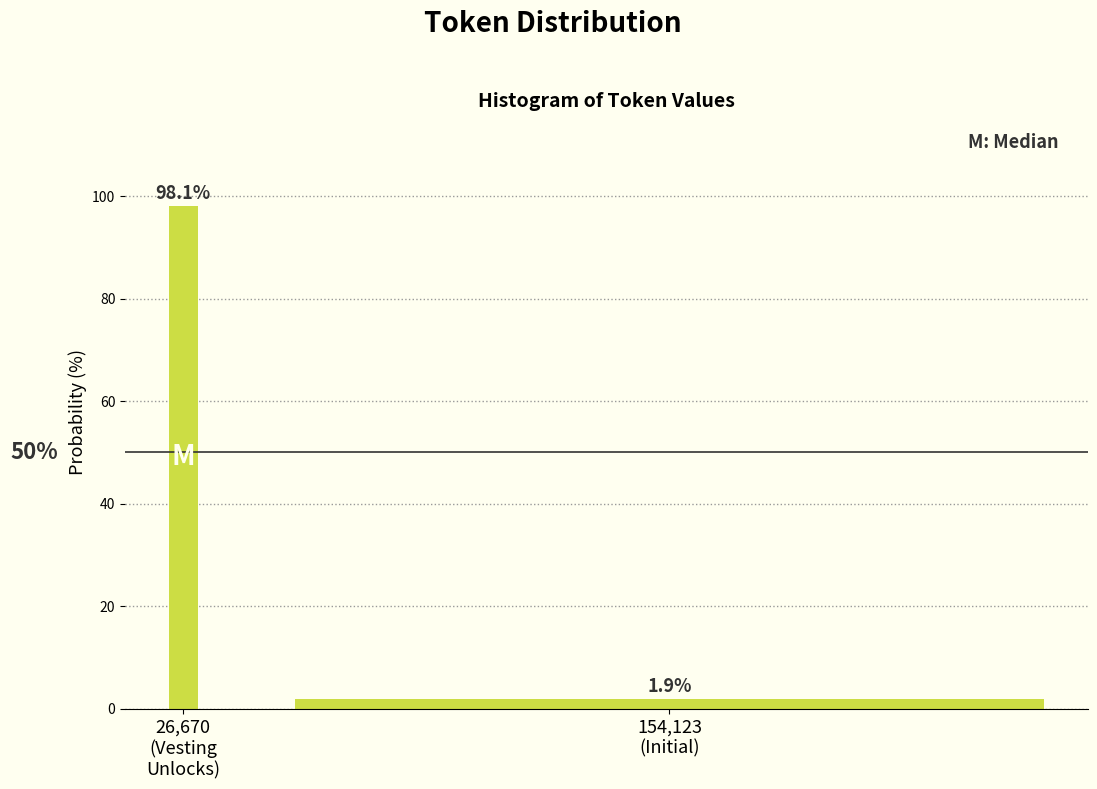

Reading right to left, extract all data points from this chart.

1.9	98.1